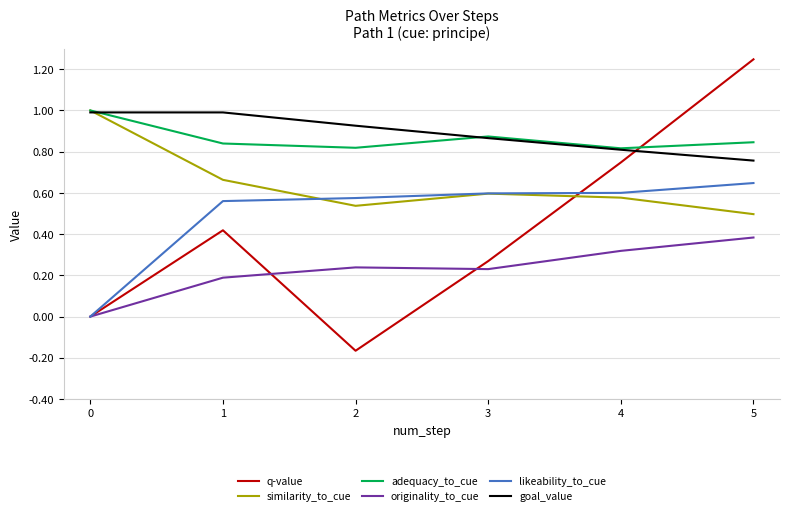

What is the spread (max minus min) of values at 2?

1.1